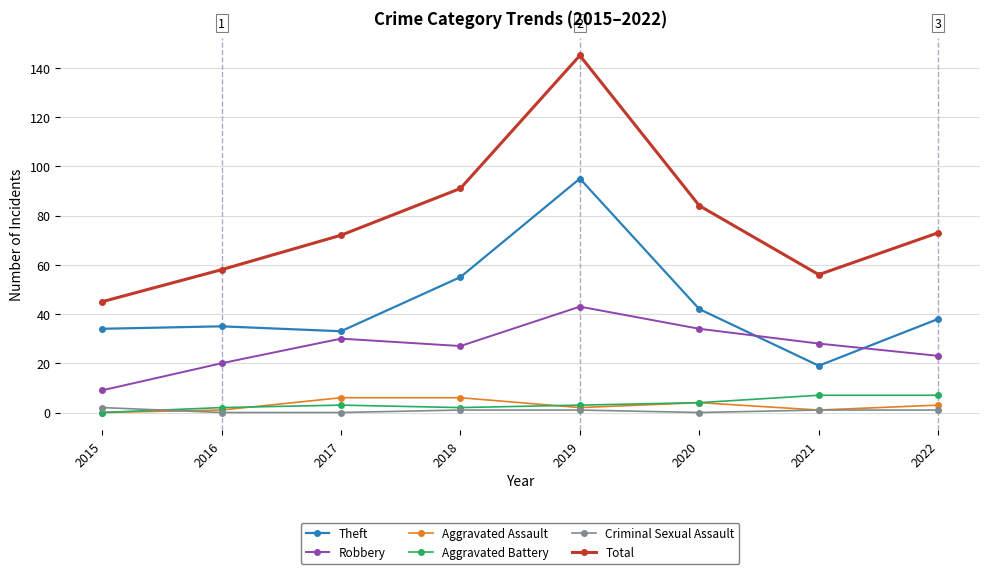

How many series are shown in this chart?

6